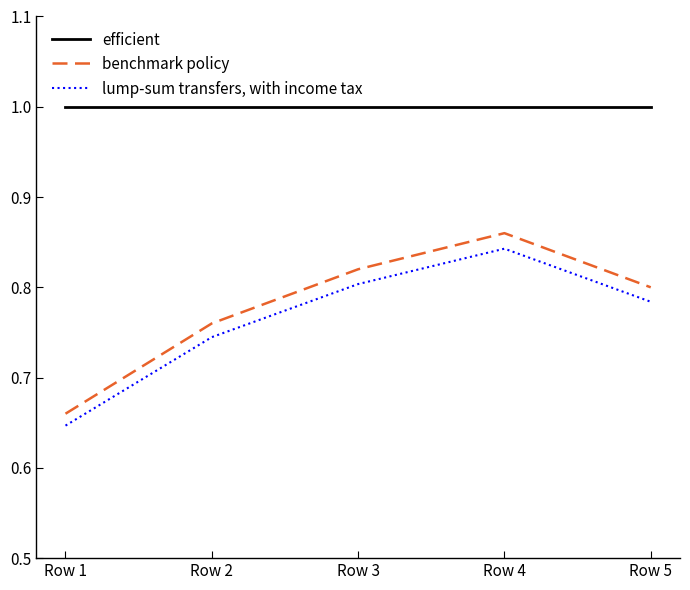

Rank the series by their maximum value, from highest to lowest.

efficient, benchmark policy, lump-sum transfers, with income tax